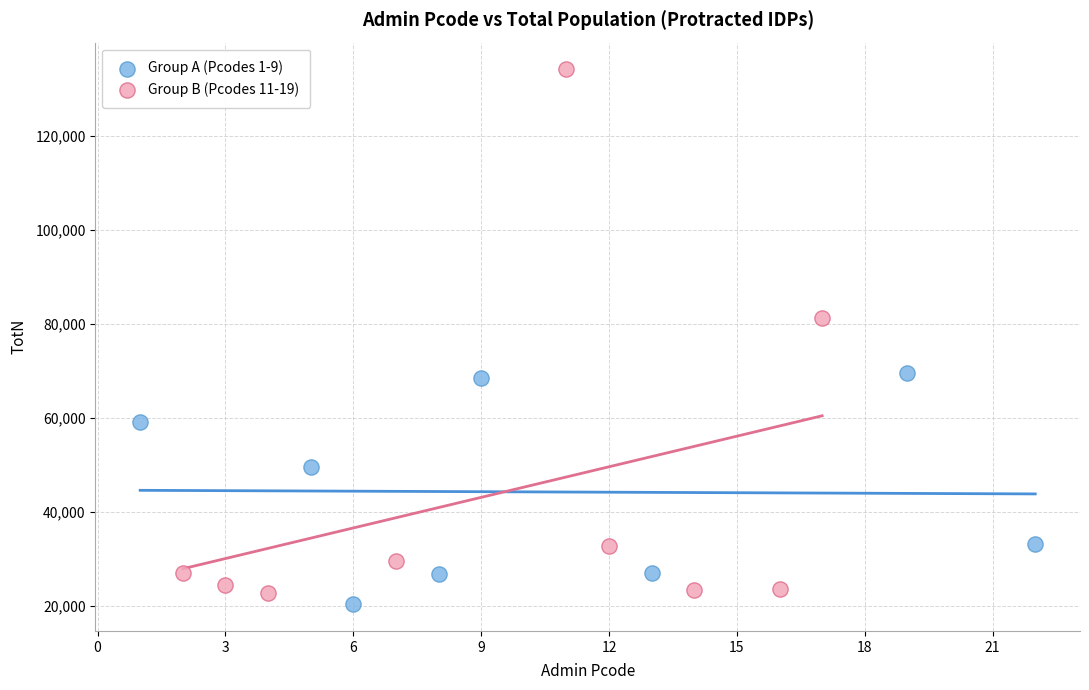

Which series contains the lowest Y value?

Group A (Pcodes 1-9)